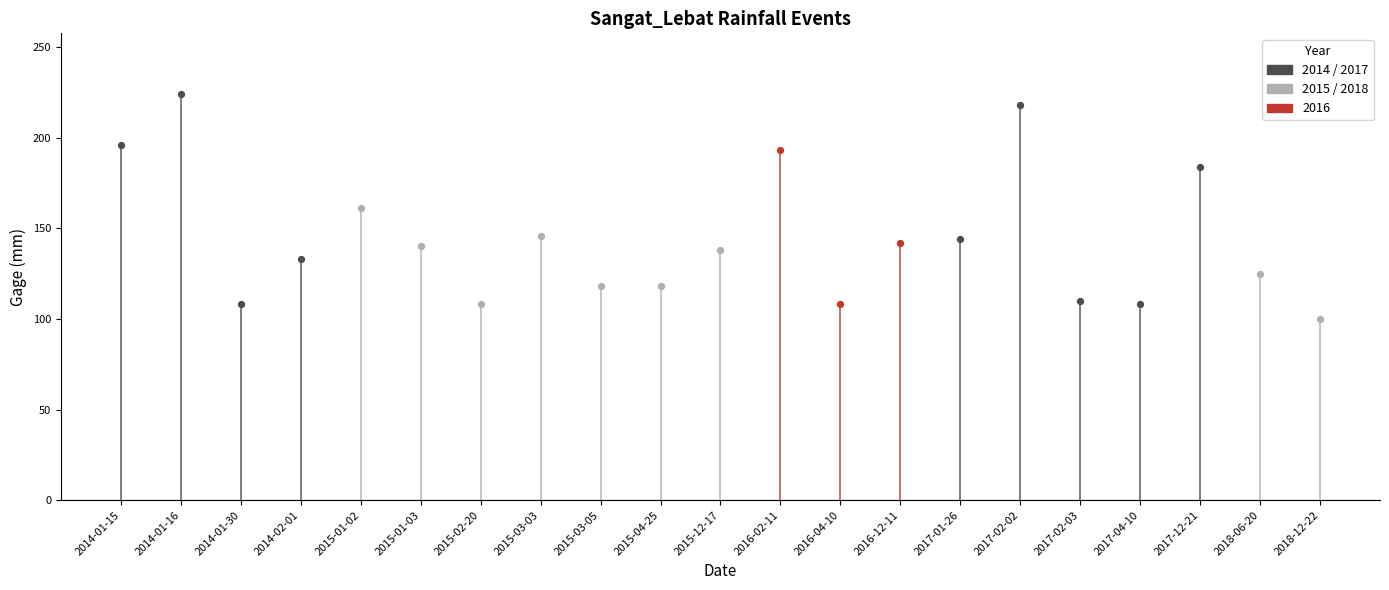

Which has a higher value, 2018-06-20 or 2017-02-02?

2017-02-02